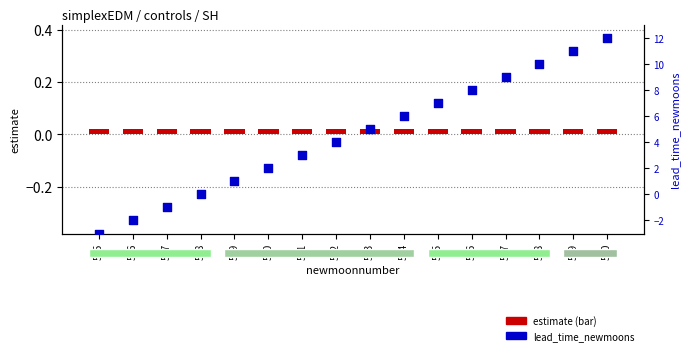

What are all the series names shown in the legend?

estimate, lead_time_newmoons